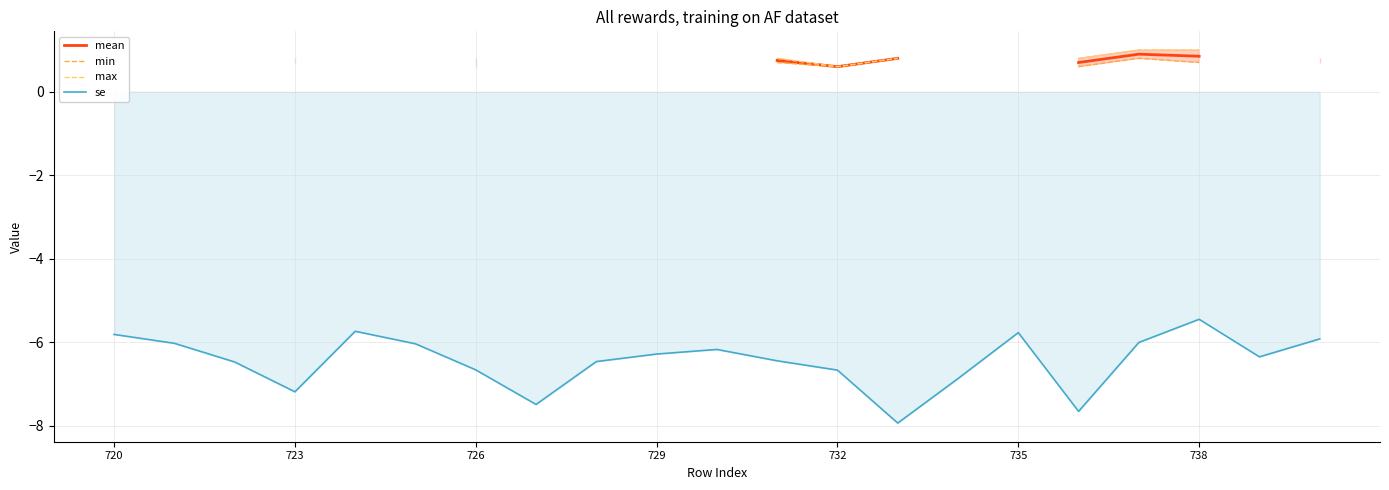

What is the highest value of the se series?

-5.5